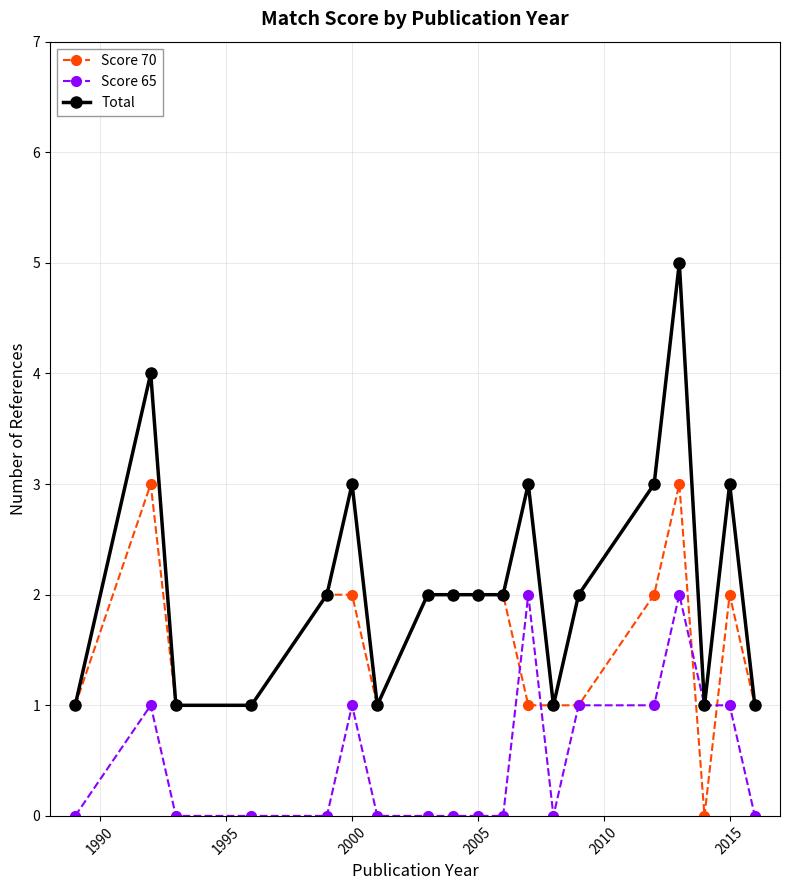

What is the value of the Score 65 point at the 14th from the left?

1